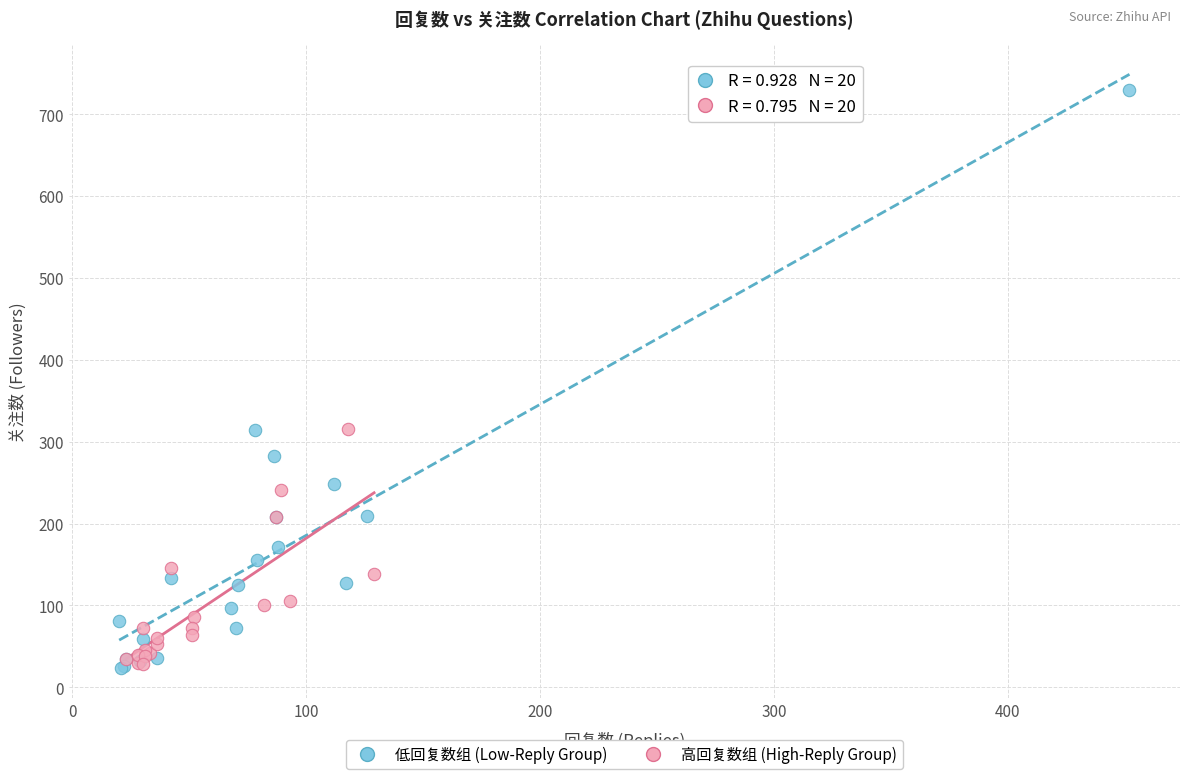

Which series has the largest Y range (max minus min)?

低回复数组 (Low-Reply Group)